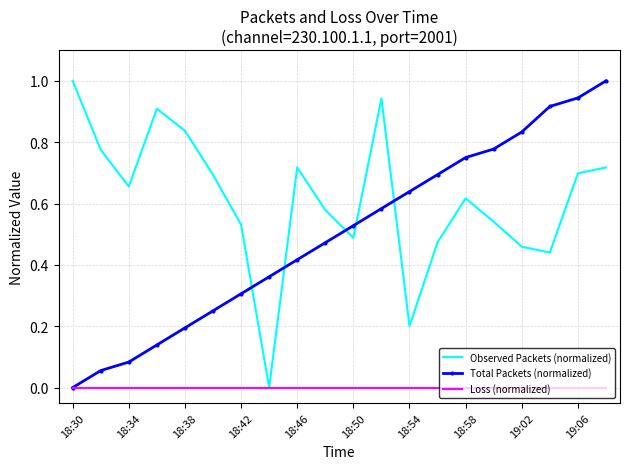

Rank the series by their average value, from lowest to highest.

Loss (normalized), Total Packets (normalized), Observed Packets (normalized)